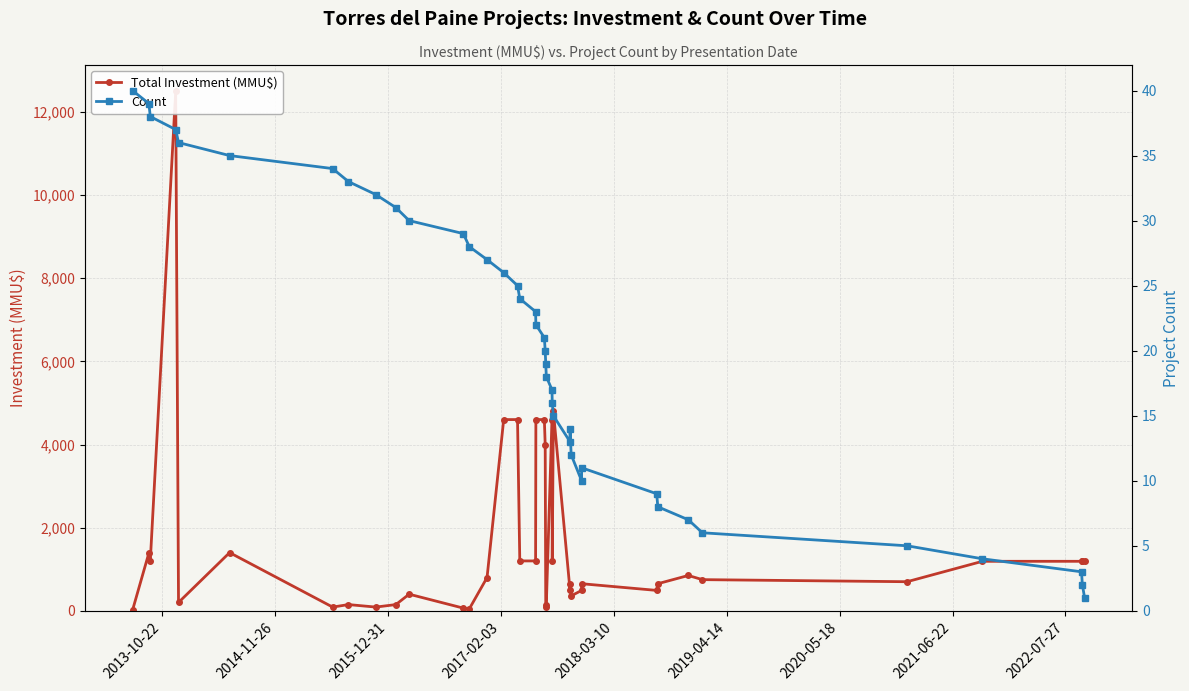

What is the difference between the maximum and second lowest values in the Count series?

38